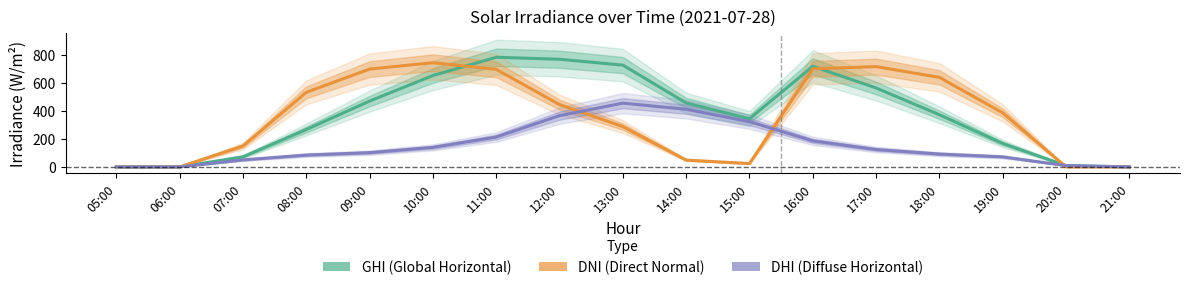

The value of GHI (Global Horizontal) at 16:00 is 404.3. True or false?

False